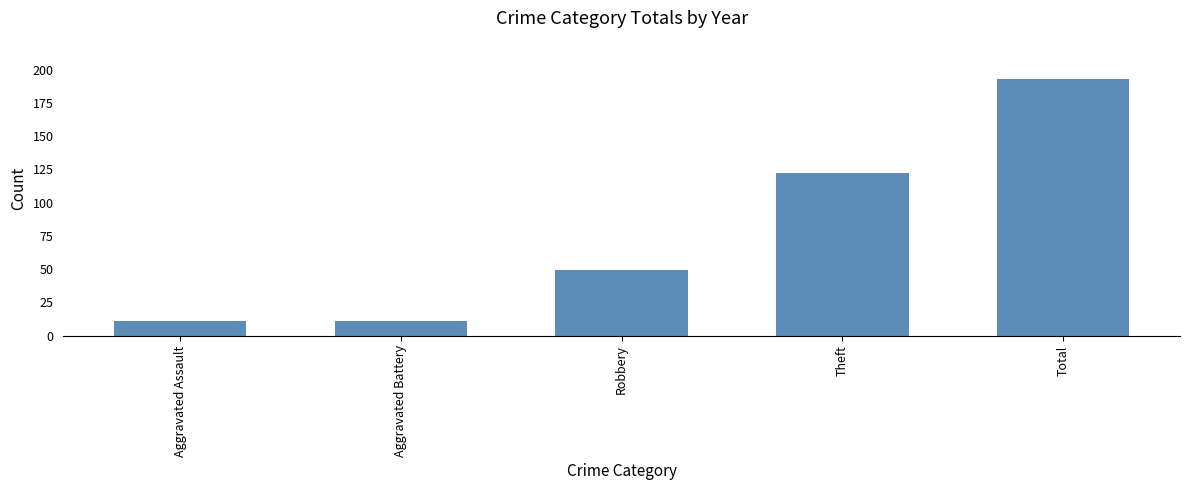

What is the minimum value shown in the chart?

11